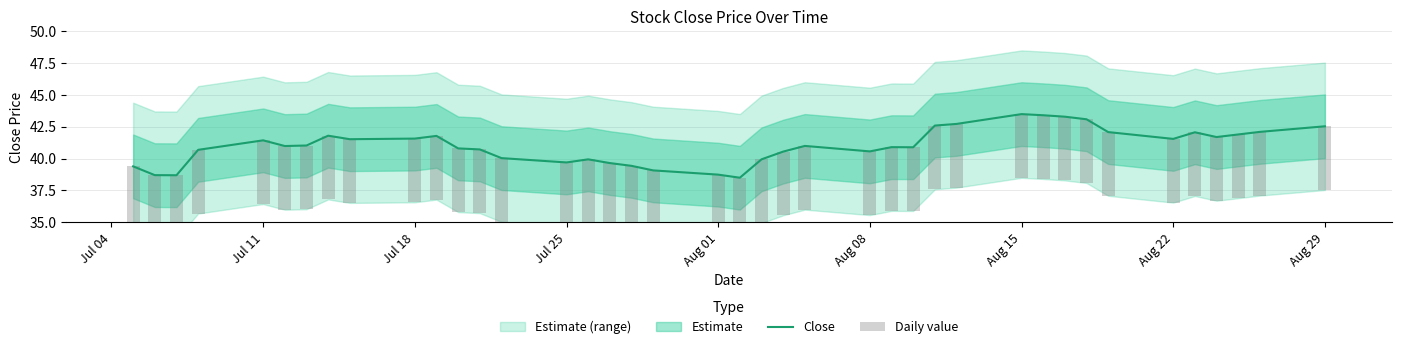

Which series has the largest total across all categories?

Close